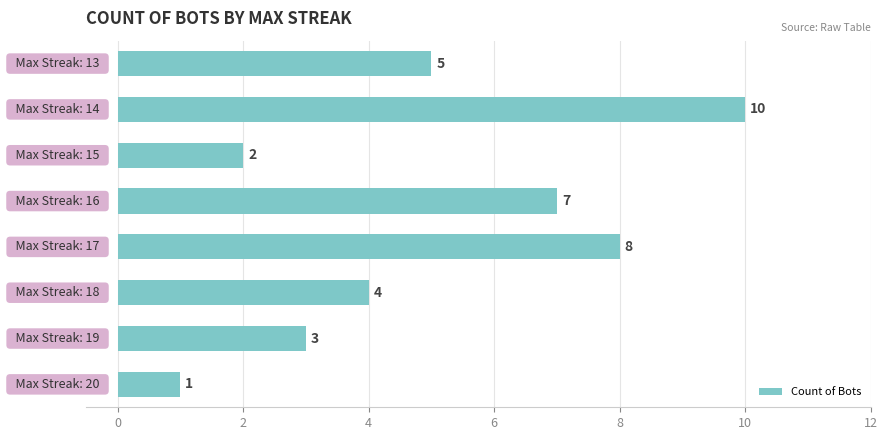

How many values are between 3 and 8?

5